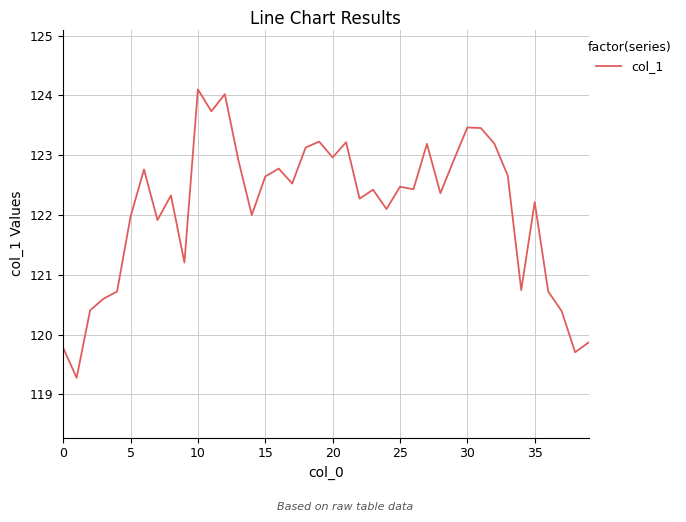

What is the difference between the maximum and minimum values?

4.8